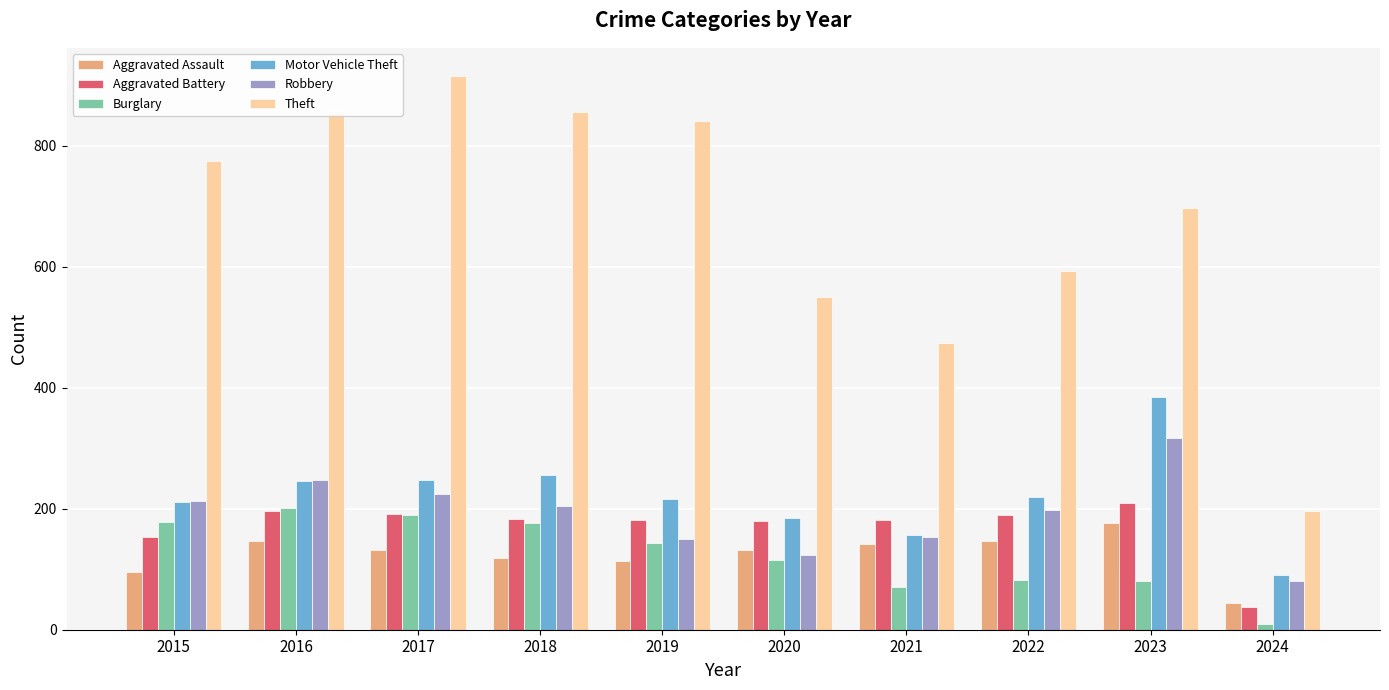

What are all the series names shown in the legend?

Aggravated Assault, Aggravated Battery, Burglary, Motor Vehicle Theft, Robbery, Theft